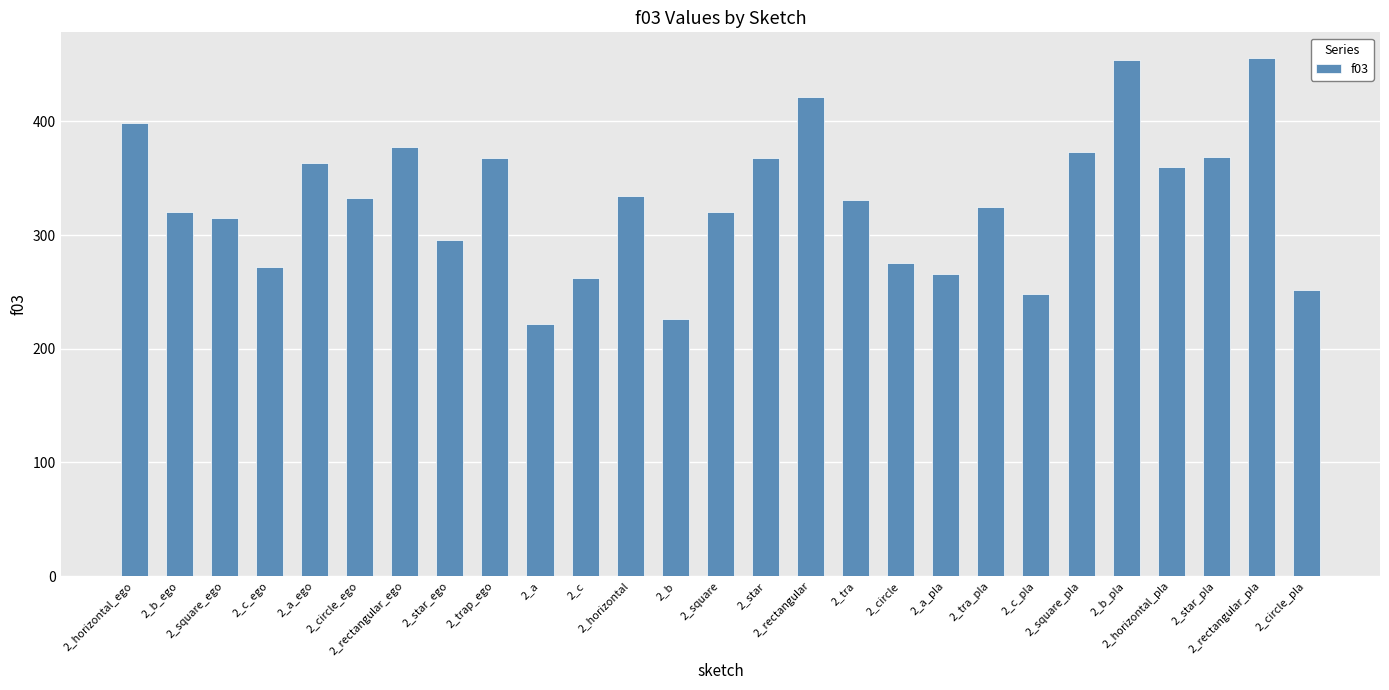

What is the difference between the maximum and minimum values?

233.7